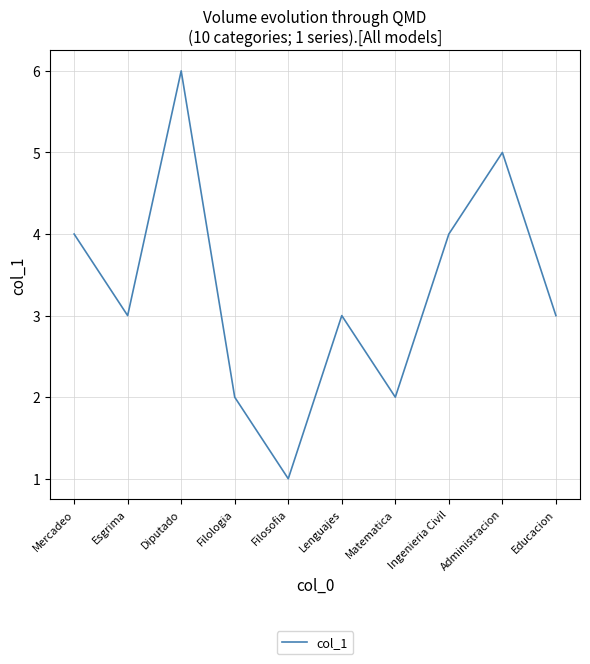

How many interior local peaks (higher than both neighbors) does the data have?

3